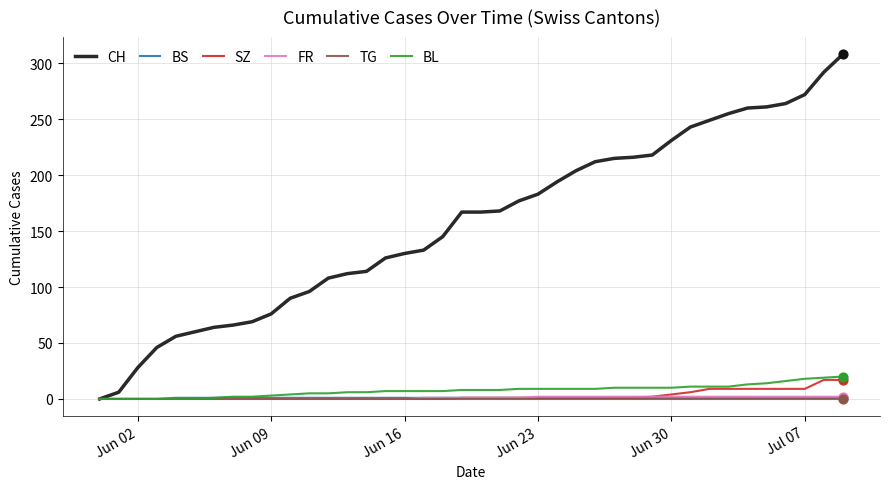

Which series has the widest spread of values?

CH